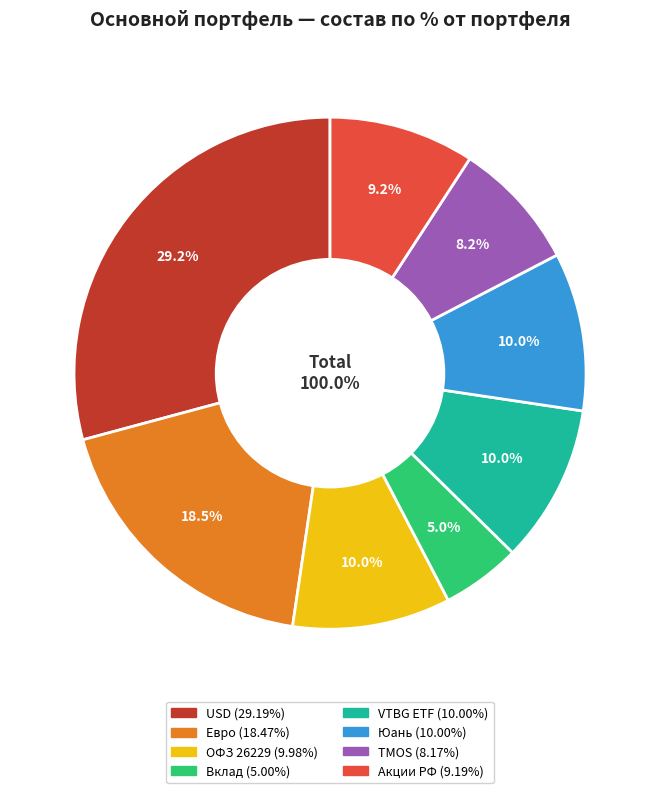

To the nearest percent, what percentage of the pie is Юань?

10%